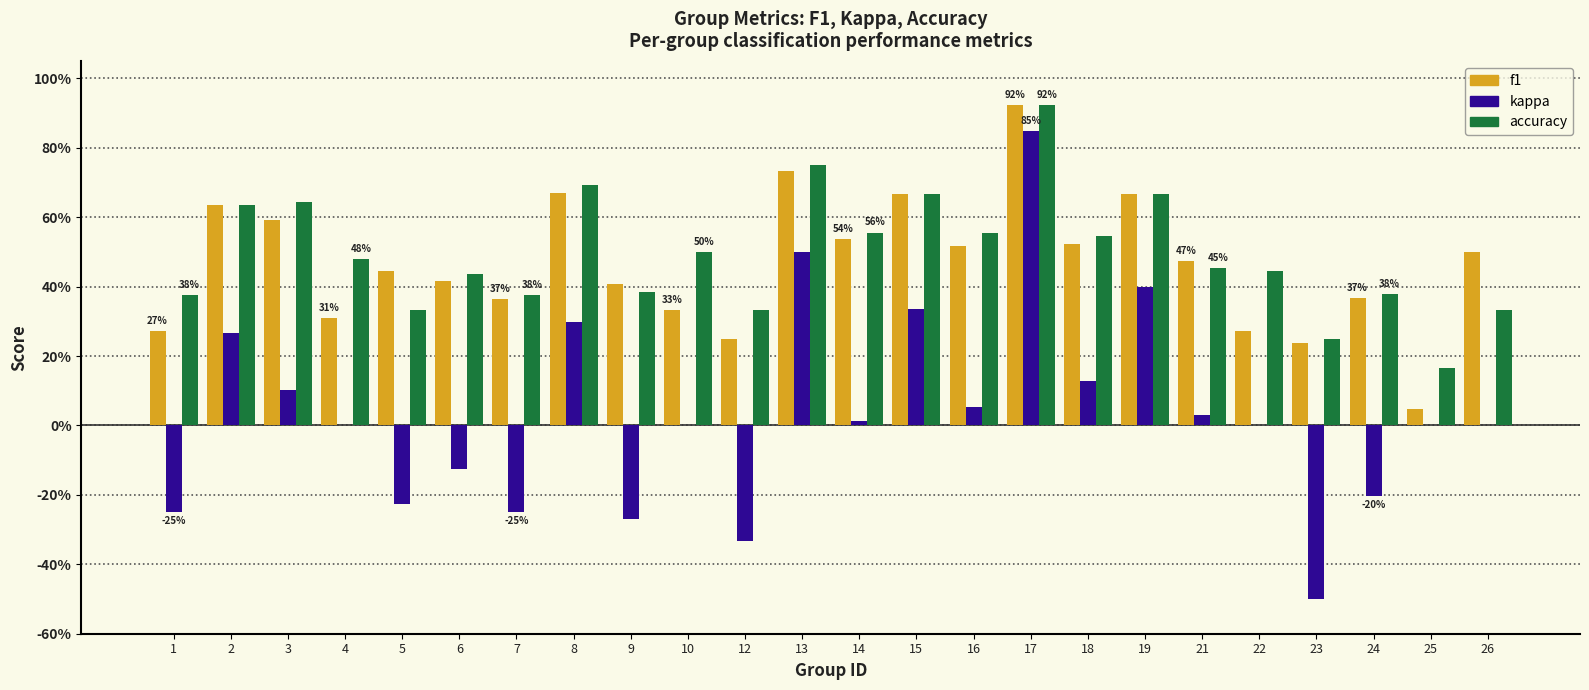

Does the chart contain stacked bars?

No